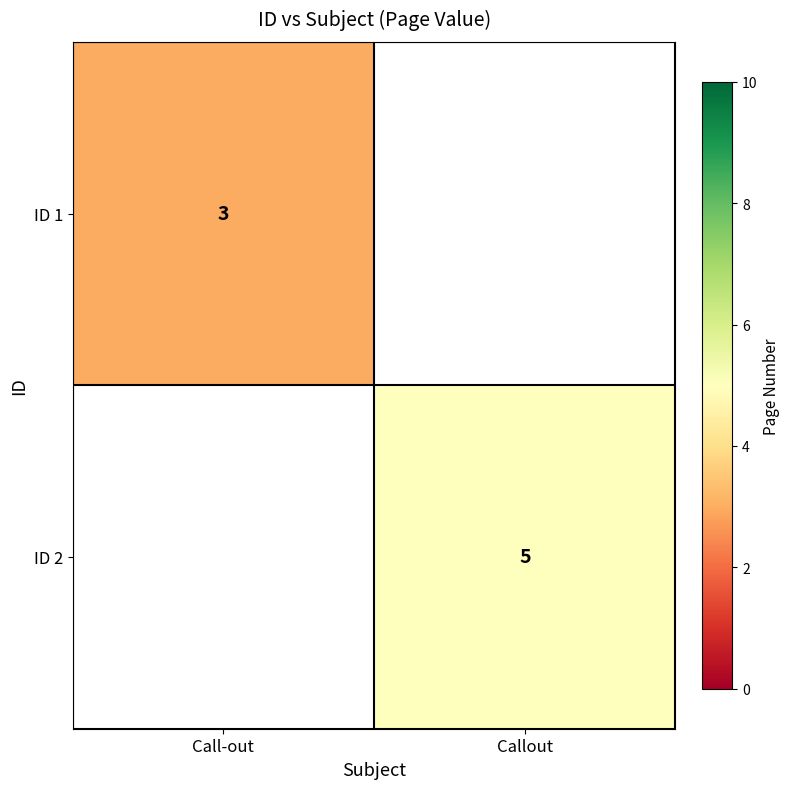

The ID 1 series shows 3 at Call-out. True or false?

True